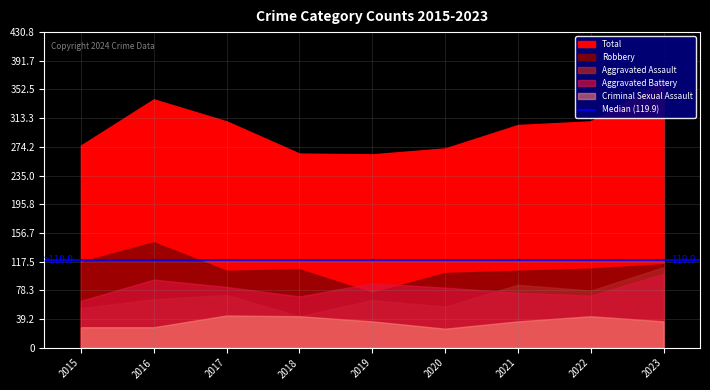

What is the smallest value displayed?

26